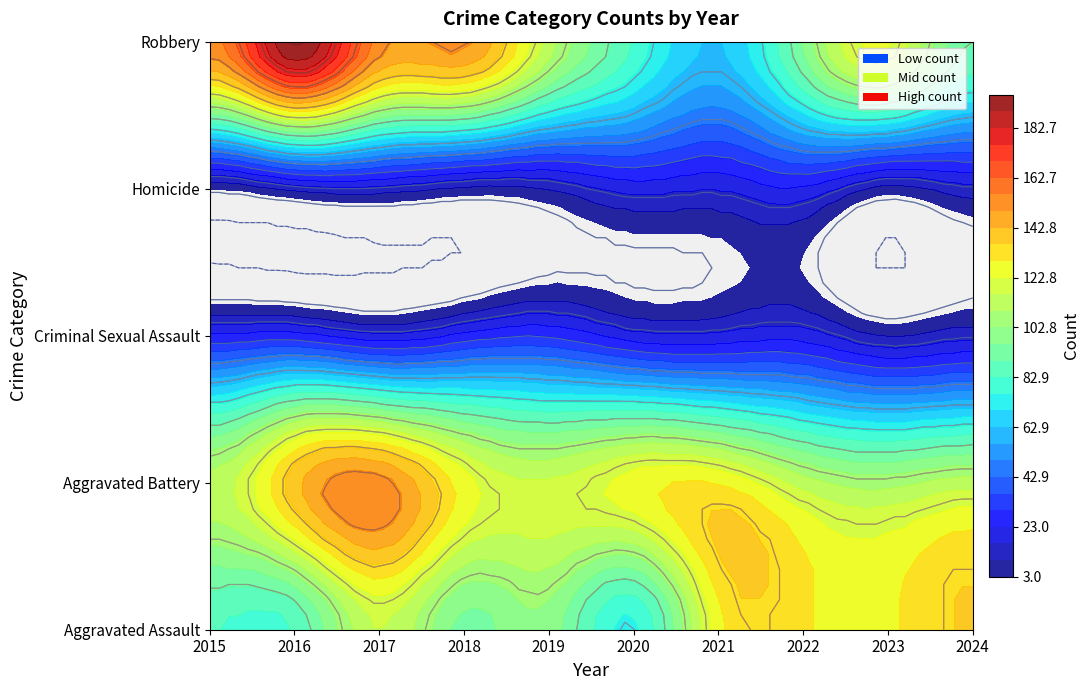

Which series changed the most between 2022 and 2023?

Robbery